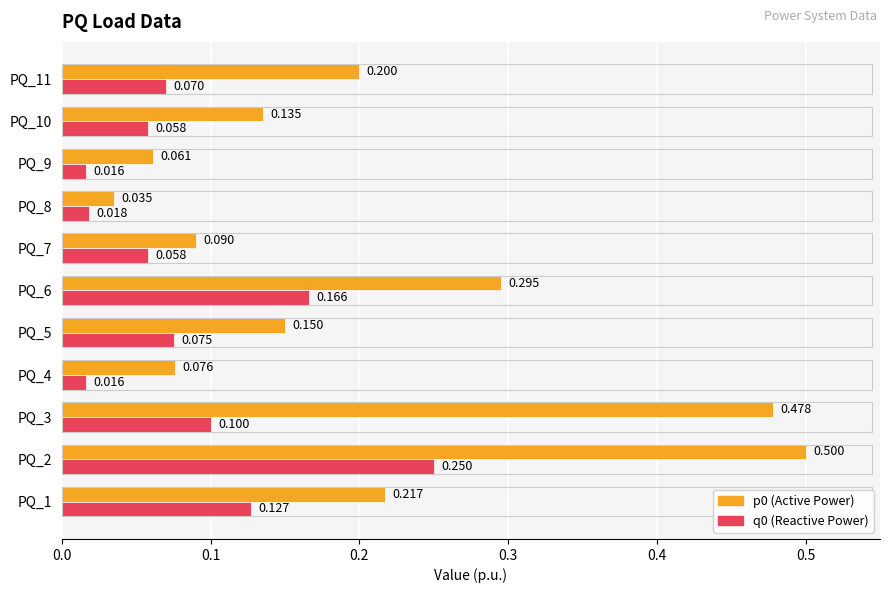

How many series are shown in this chart?

2